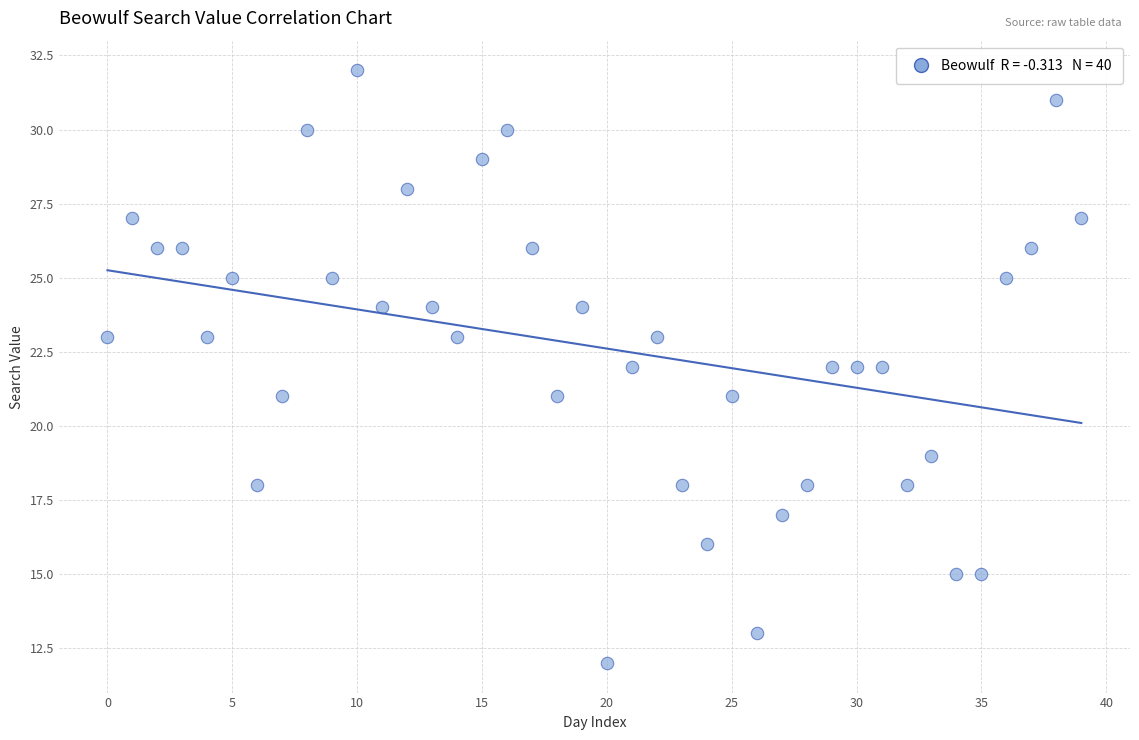

What is the range of Y values (max minus min)?

20